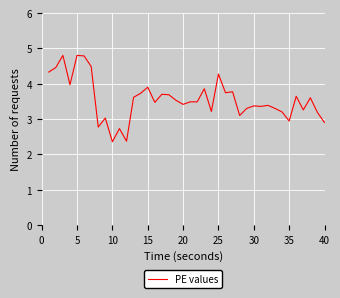

How many values exceed 3?

34